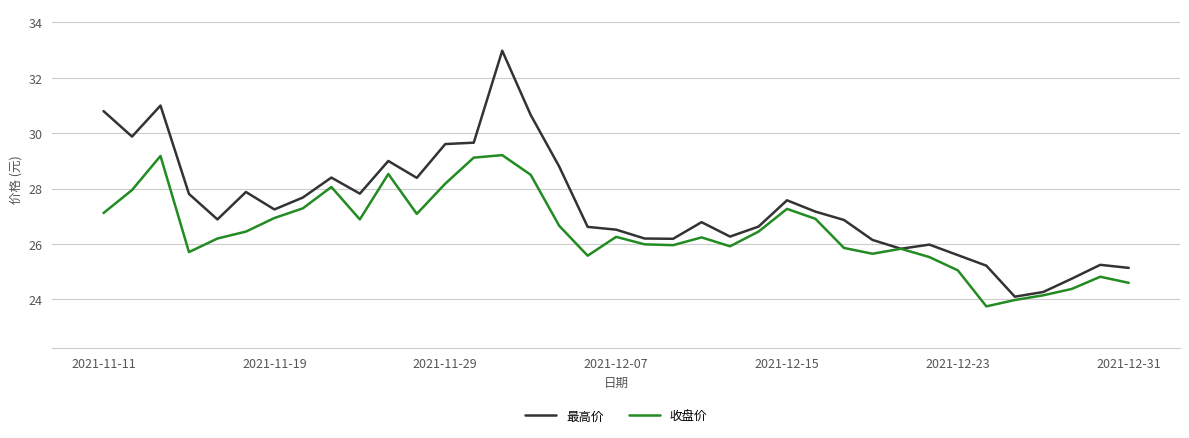

What is the maximum value shown in the chart?

33.0